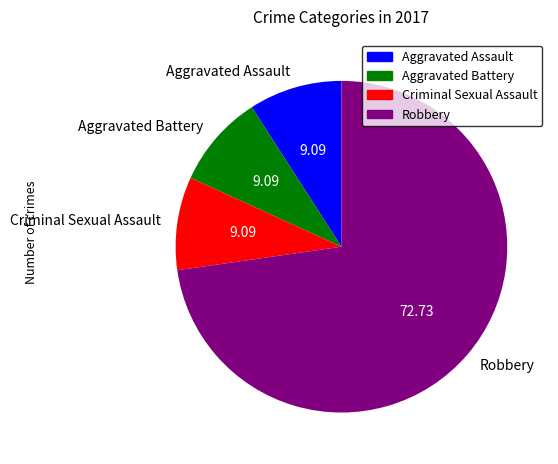

Which category has the biggest portion of the pie?

Robbery